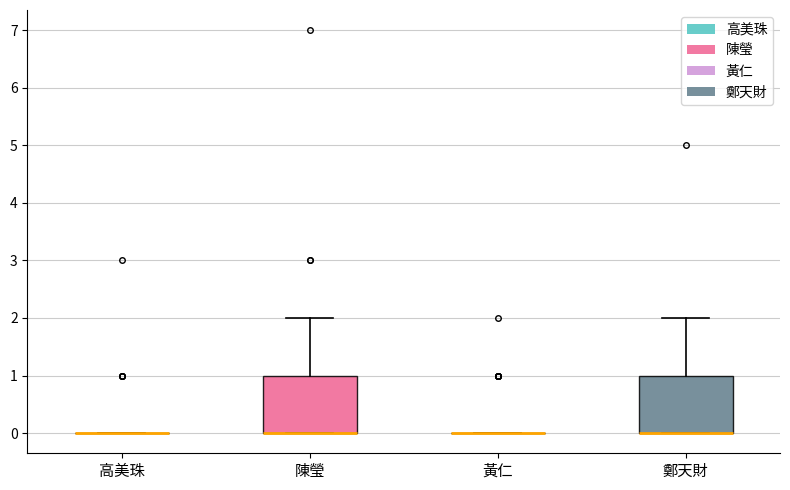

Reading left to right, read every box against the y-axis: the position of its median line, the range the box covers, and the ends of its whiskers. The values are not printed on the chart, so give them approximately, as read against the axis.

高美珠: box collapsed to a line at 0, whiskers 0 to 0
陳瑩: median 0 (drawn on the box's lower edge), box 0 to 1, whiskers 0 to 2
黃仁: box collapsed to a line at 0, whiskers 0 to 0
鄭天財: median 0 (drawn on the box's lower edge), box 0 to 1, whiskers 0 to 2